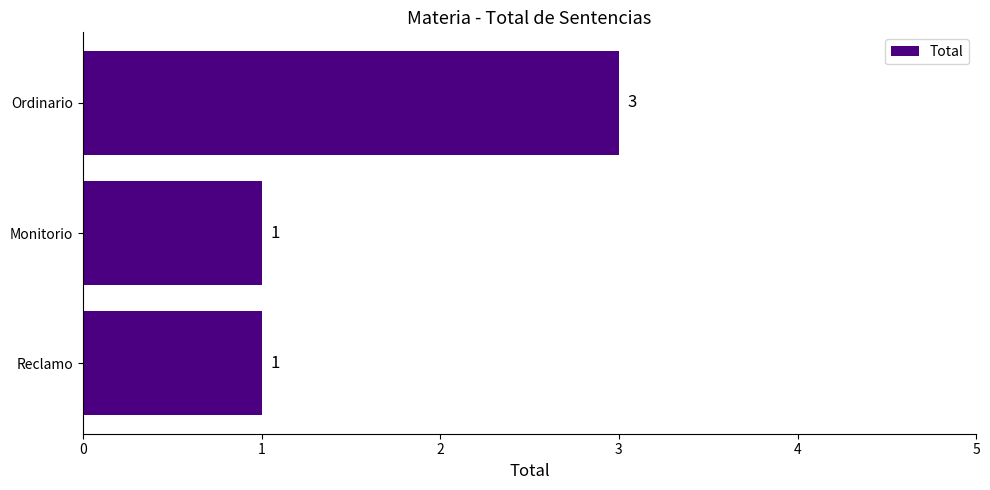

What is the sum of all values?

5